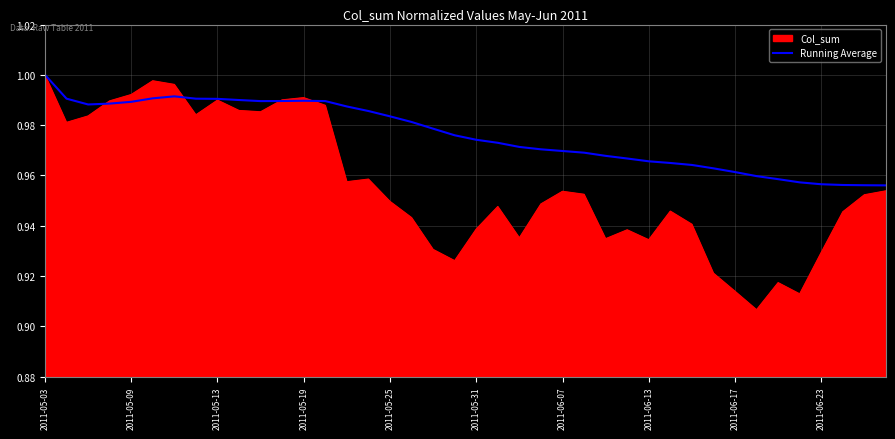

Which series has the largest total across all categories?

Running Average